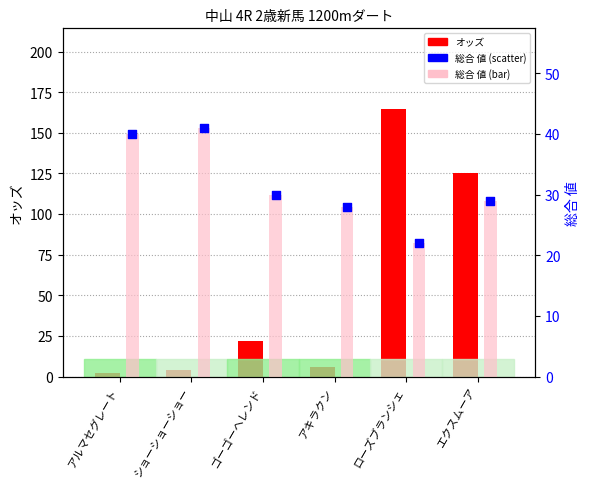

Which series contains the highest Y value?

オッズ